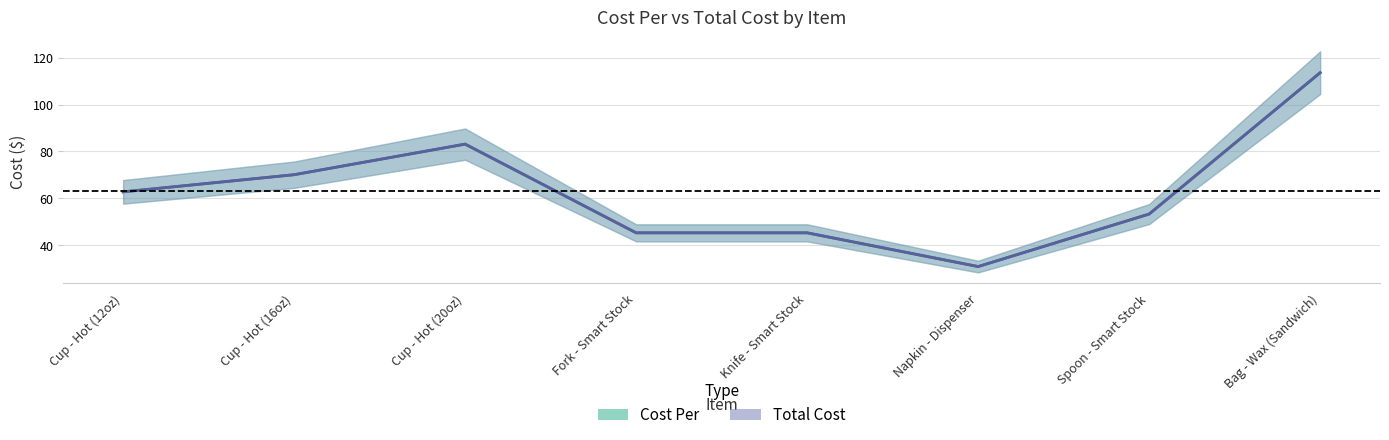

Where is the first local minimum for Total Cost?

Napkin - Dispenser